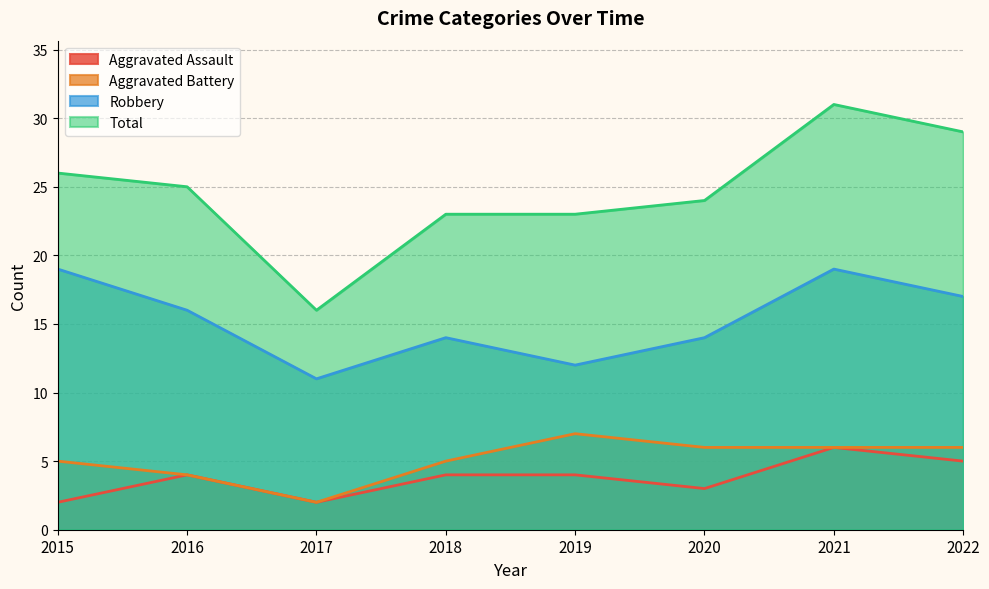

Reading left to right, extract all data points from this chart.

Aggravated Assault: 2015=2	2016=4	2017=2	2018=4	2019=4	2020=3	2021=6	2022=5
Aggravated Battery: 2015=5	2016=4	2017=2	2018=5	2019=7	2020=6	2021=6	2022=6
Robbery: 2015=19	2016=16	2017=11	2018=14	2019=12	2020=14	2021=19	2022=17
Total: 2015=26	2016=25	2017=16	2018=23	2019=23	2020=24	2021=31	2022=29